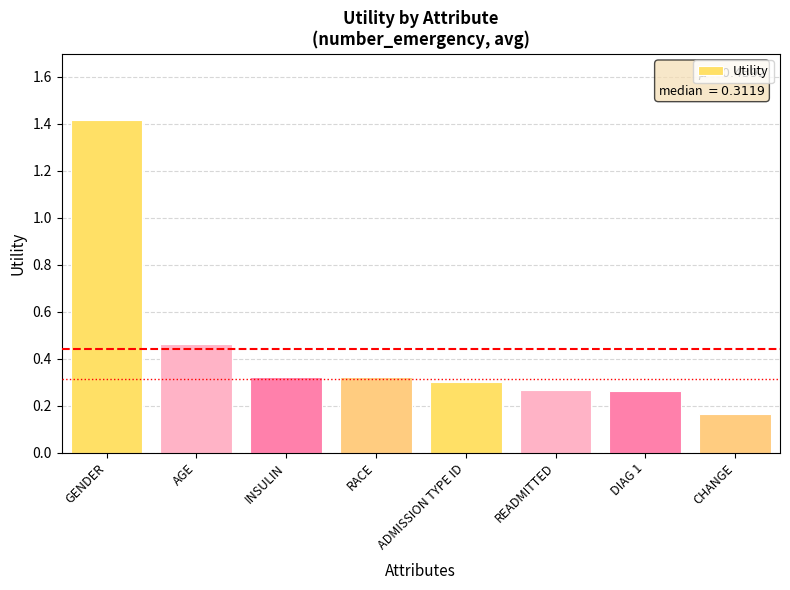

What is the label of the 3rd bar from the right?

READMITTED